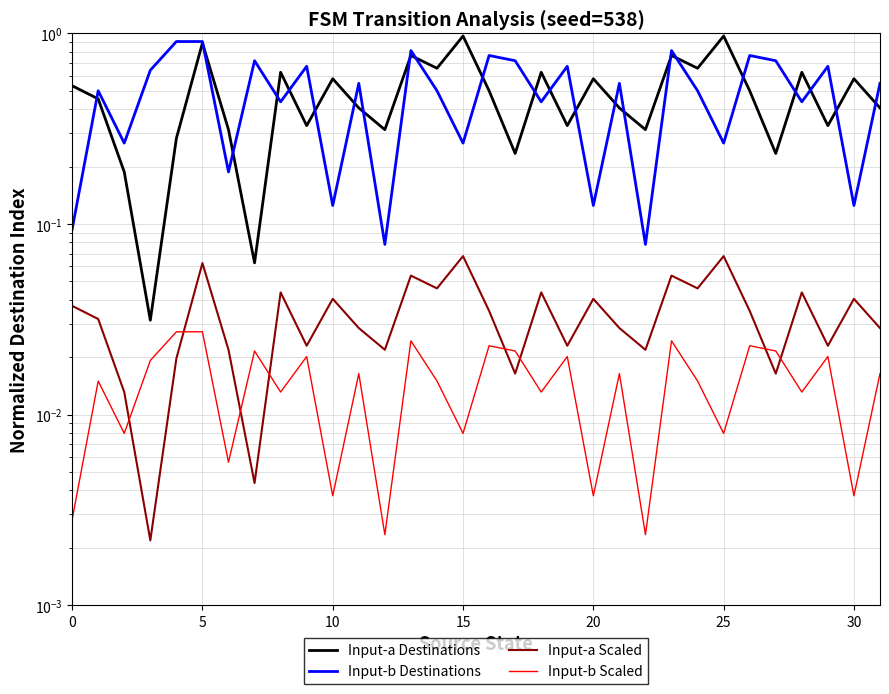

Which series changed the most between 12 and 23?

Input-b Destinations